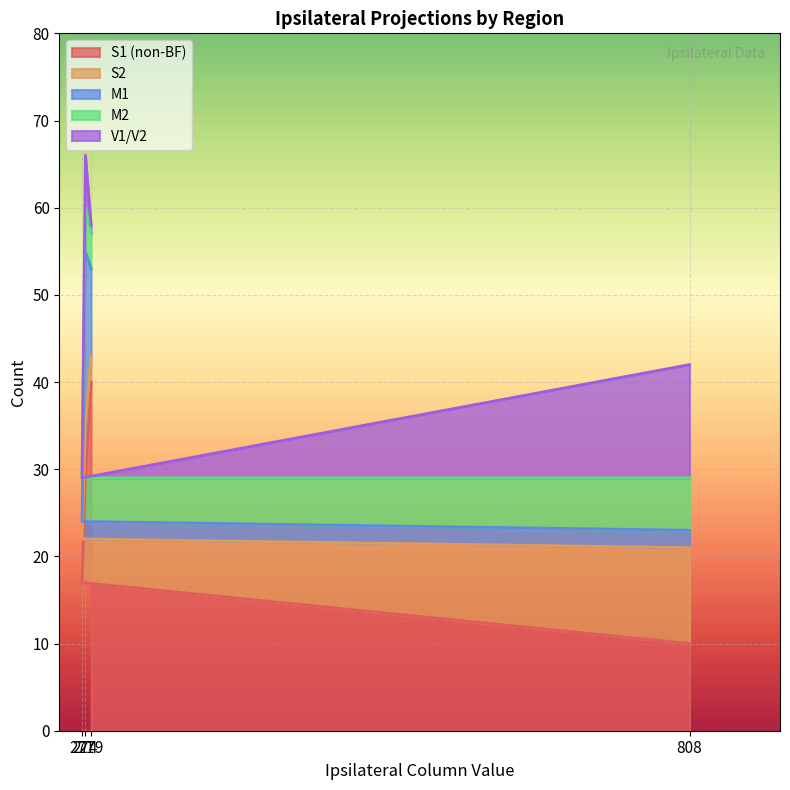

What is the spread (max minus min) of values at 279?

39